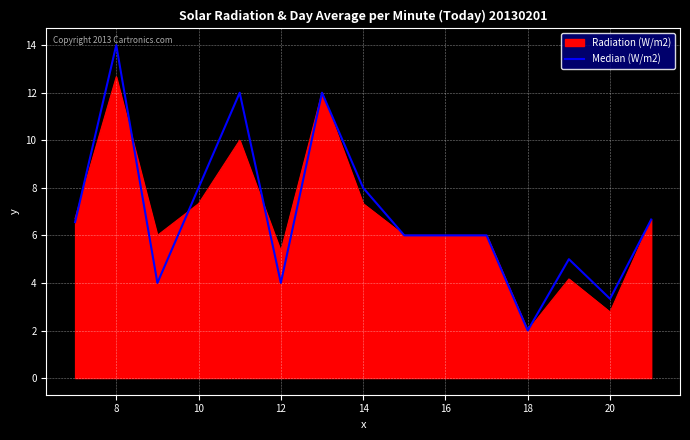

What is the minimum value shown in the chart?

2.0